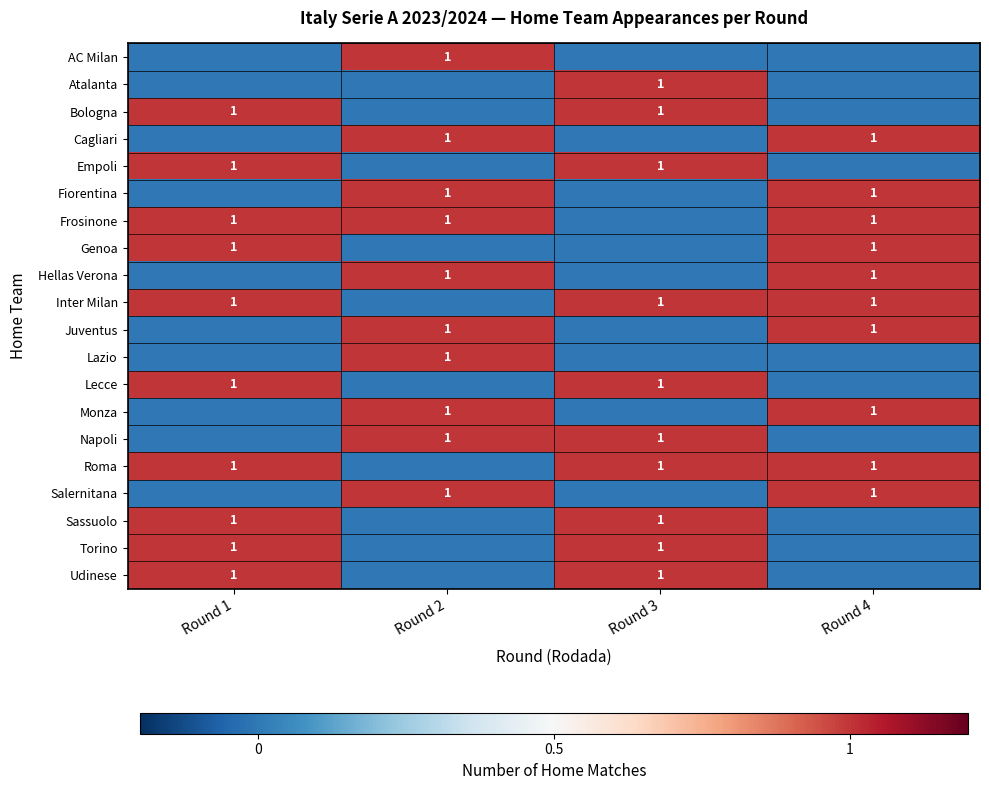

What is the greatest value displayed?

1